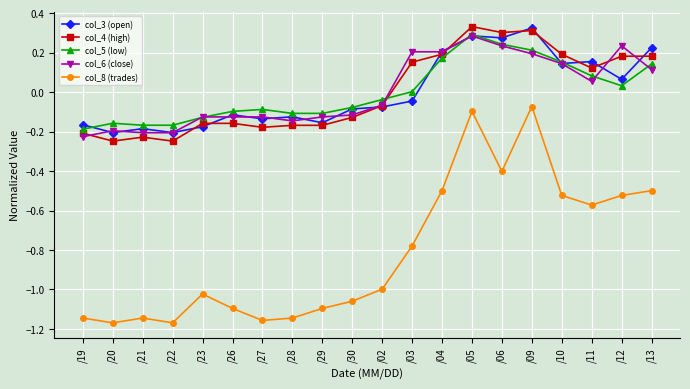

Is this an area chart (filled region under the line)?

No